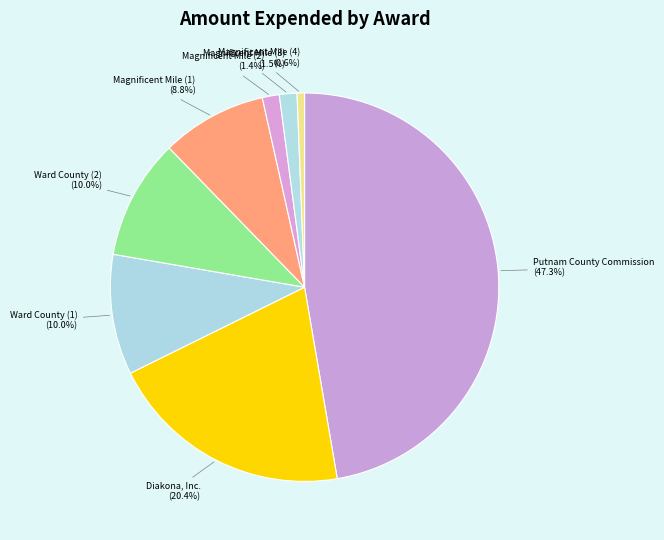

Count the number of slices in the pie.

8